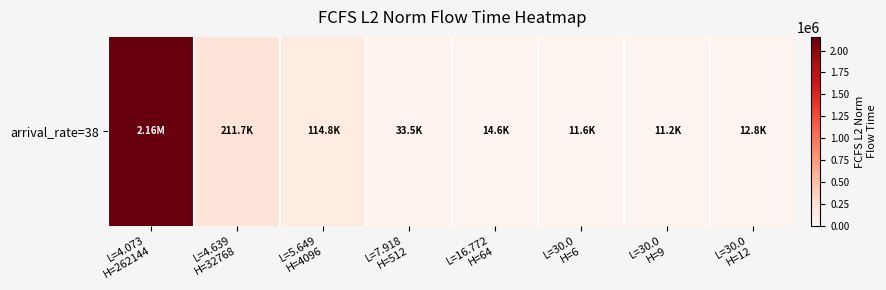

Reading left to right, extract all data points from this chart.

2155729.5	211669.4	114829.5	33518.1	14613.6	11649.0	11228.4	12811.8